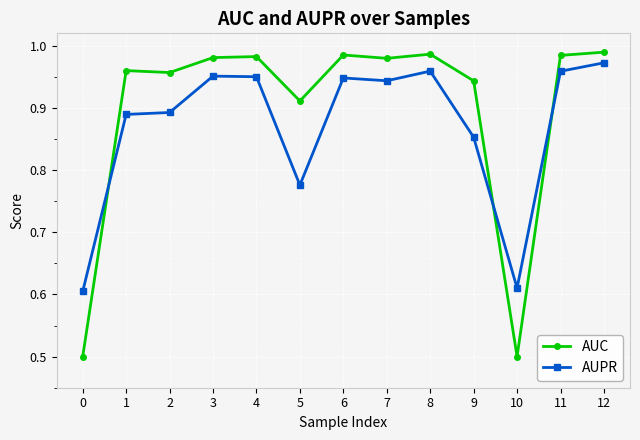

Which series has the largest total across all categories?

AUC